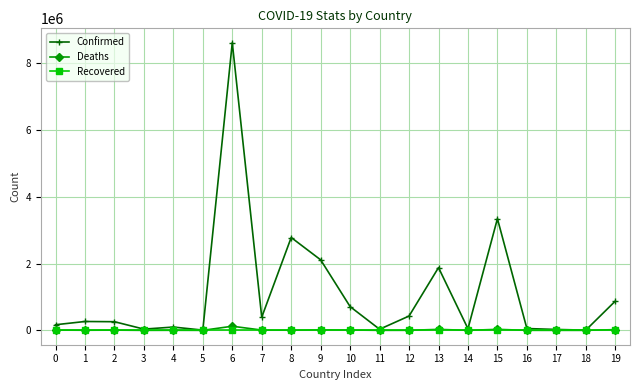

How many data points does each series have?

20